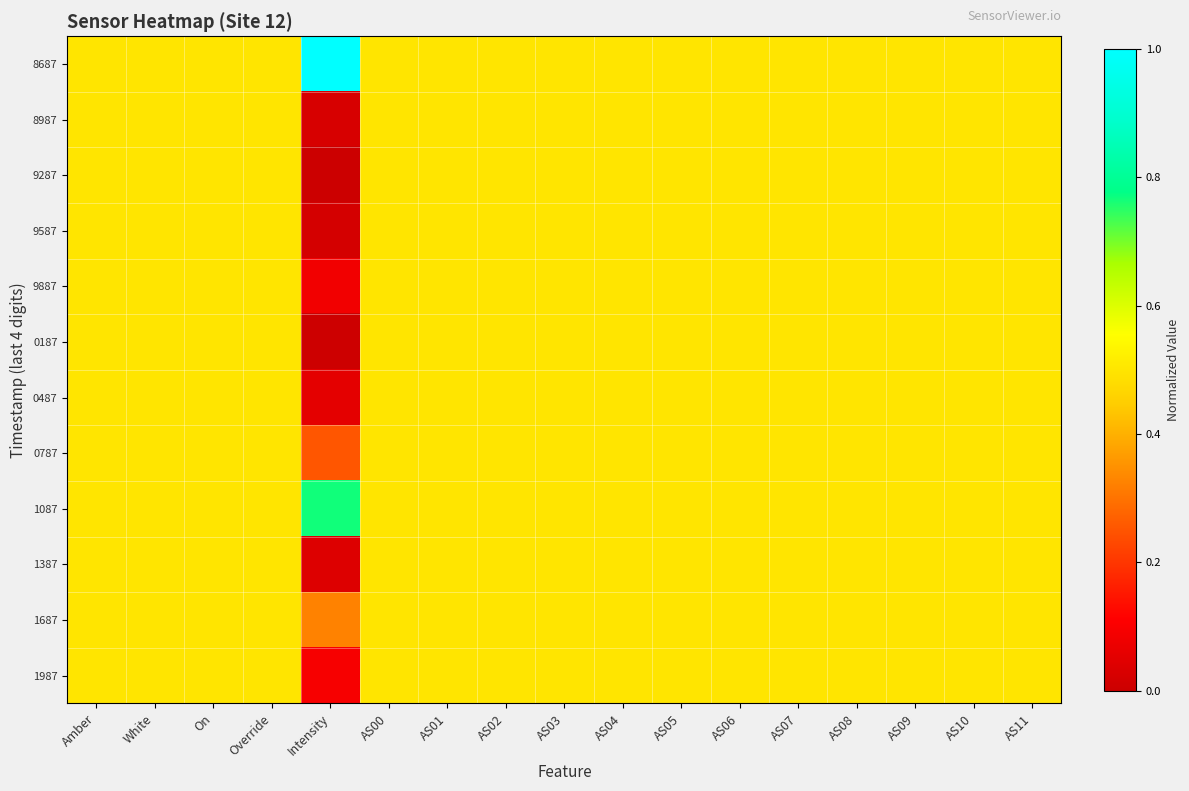

Count the number of categories in the chart.

17